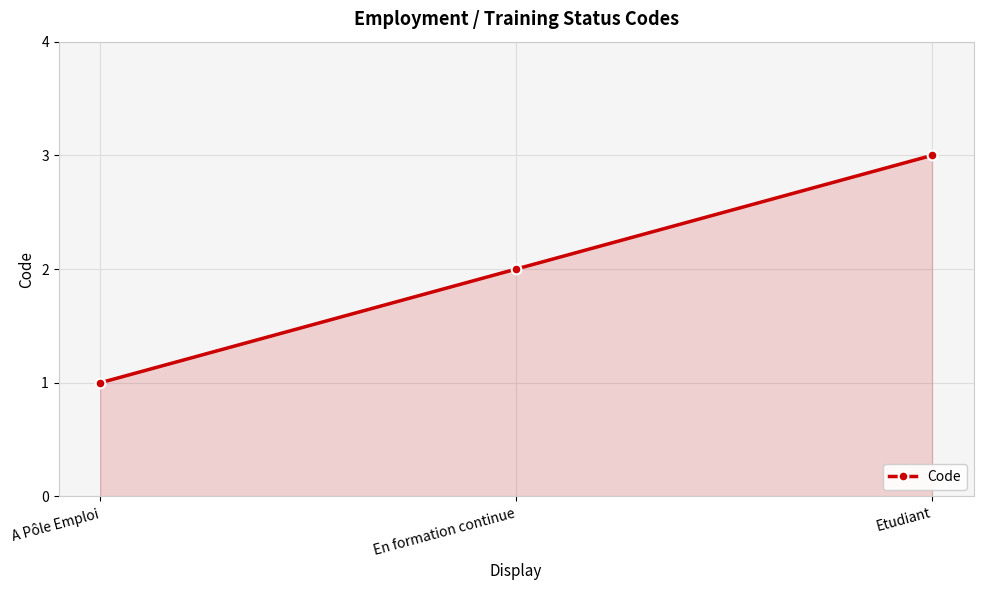

Rank the categories by value from lowest to highest.

A Pôle Emploi, En formation continue, Etudiant